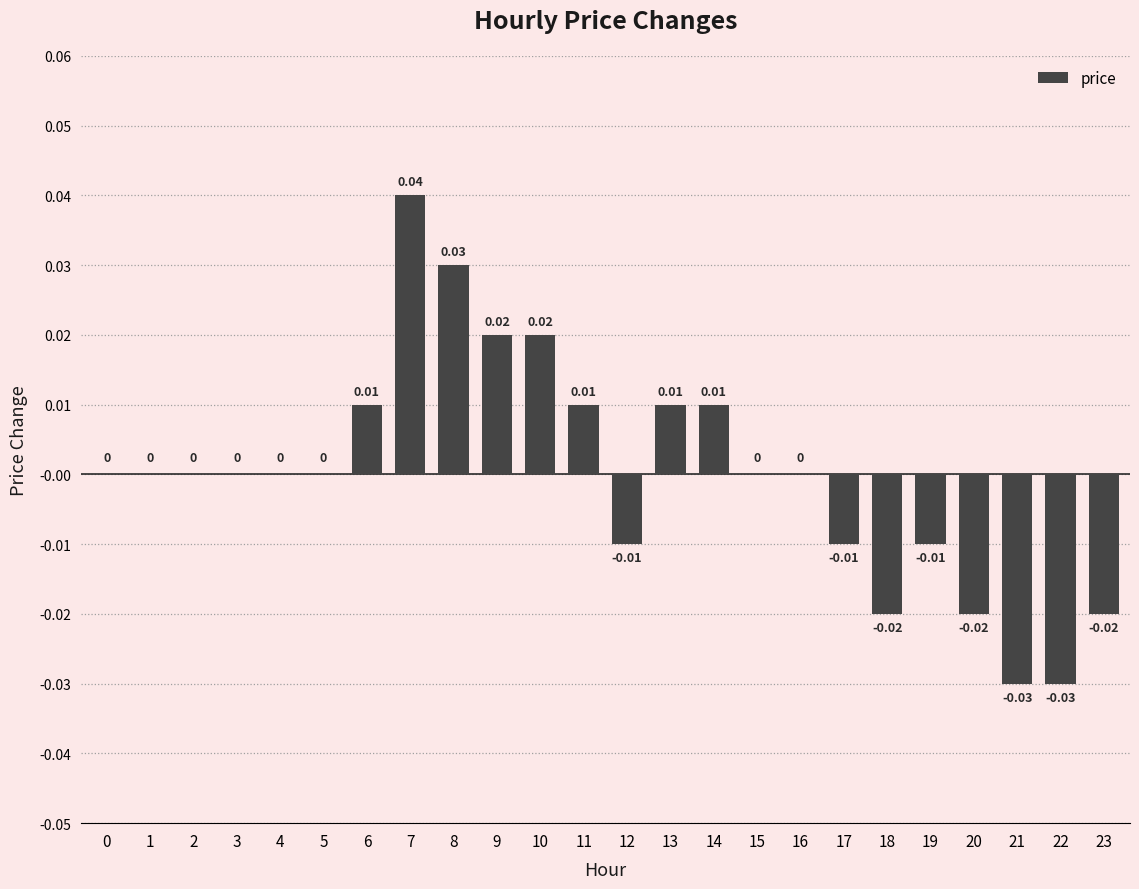

Which has a higher value, 15 or 13?

13